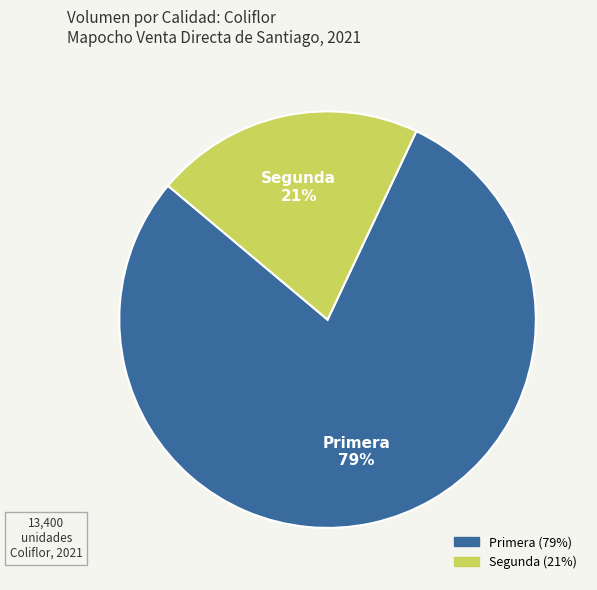

To the nearest percent, what percentage of the pie is Primera?

79%